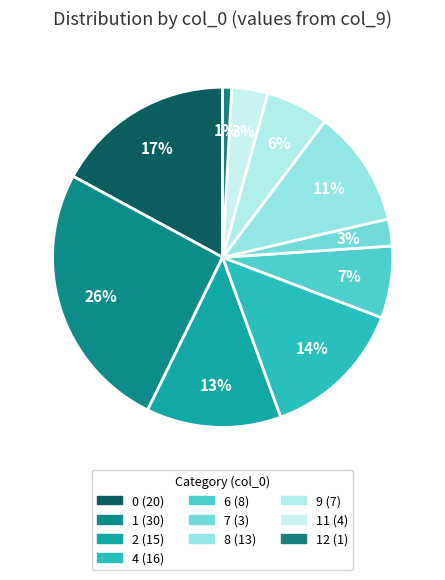

How many slices are in this pie chart?

10